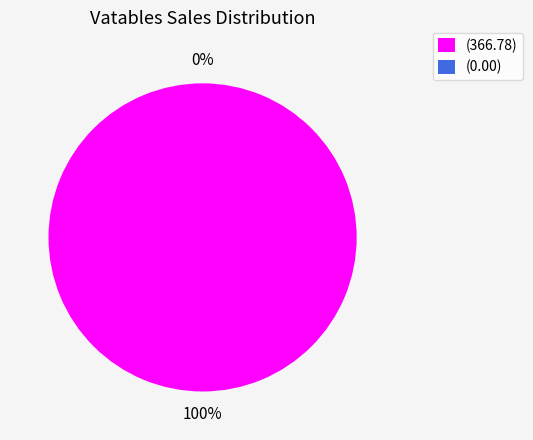

Which category has the smallest portion of the pie?

(0.00)